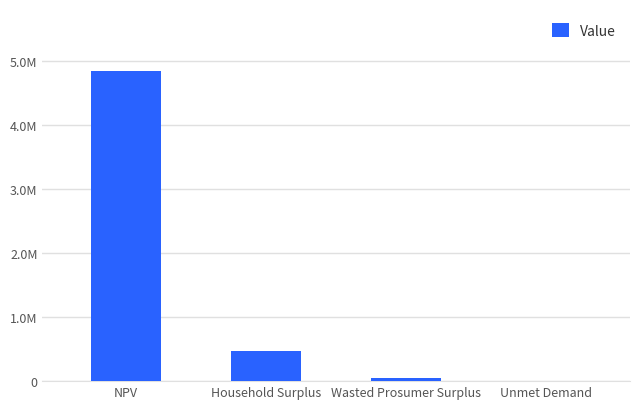

Are the bars grouped side by side (vs. stacked)?

No